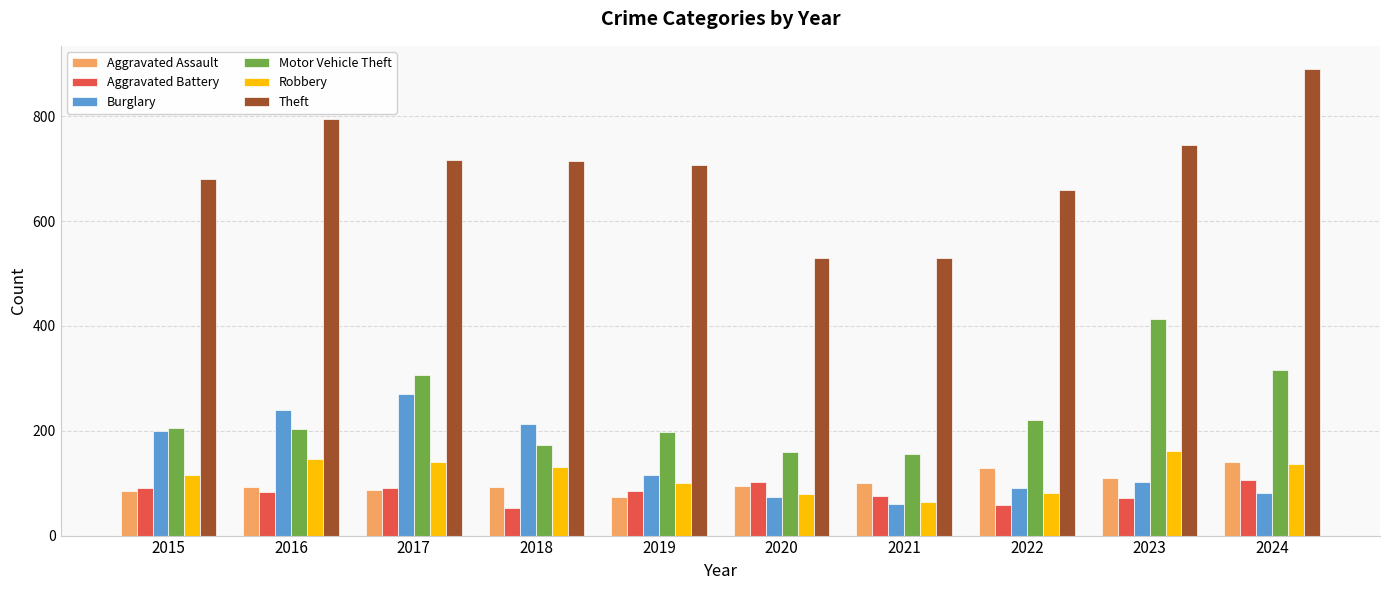

Is it true that Aggravated Battery equals 90 at 2017?

True